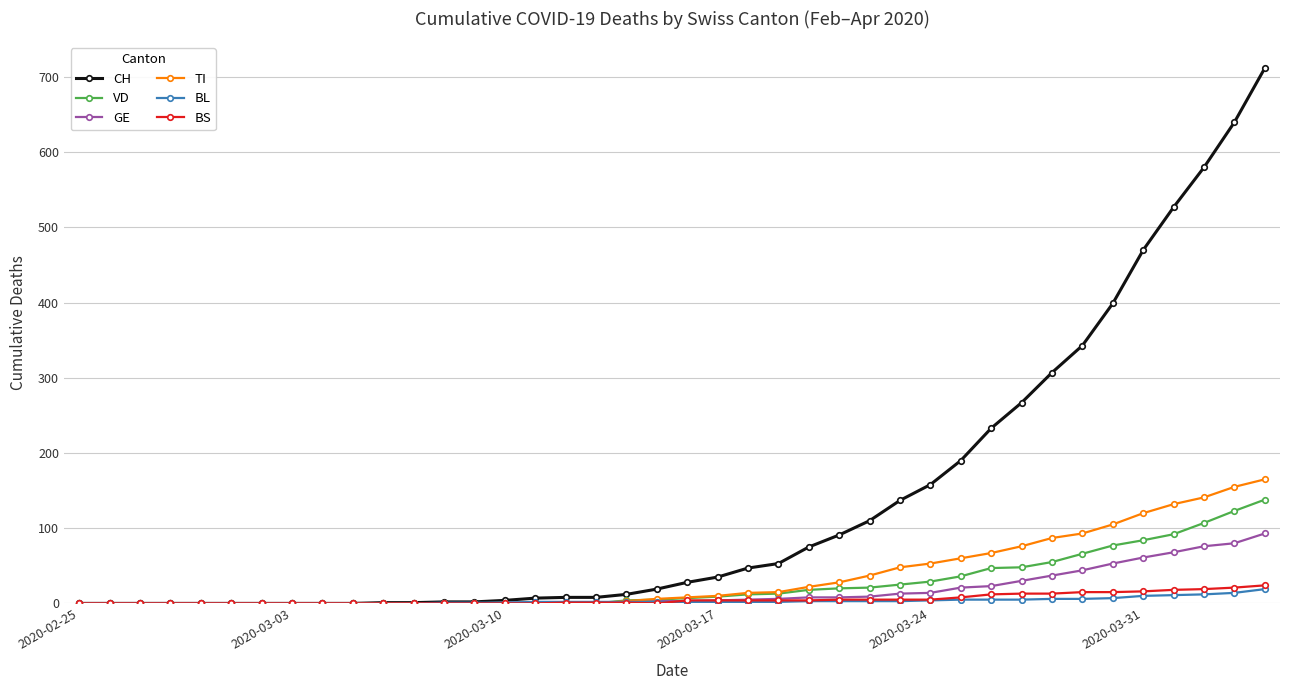

Which series has the largest total across all categories?

CH